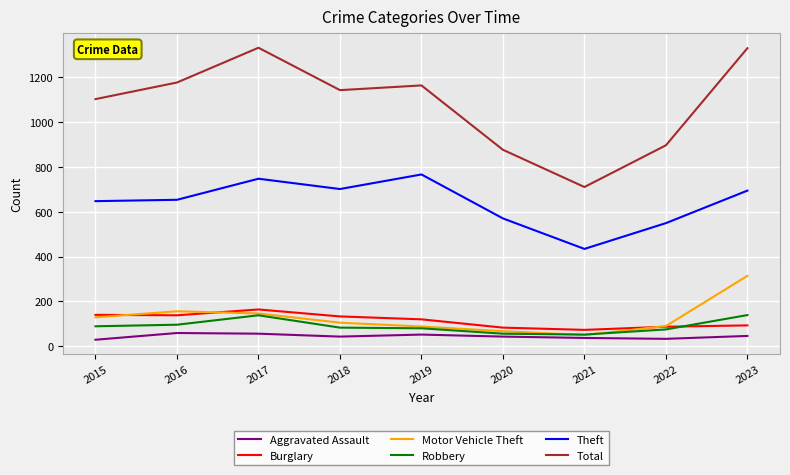

How many series are shown in this chart?

6